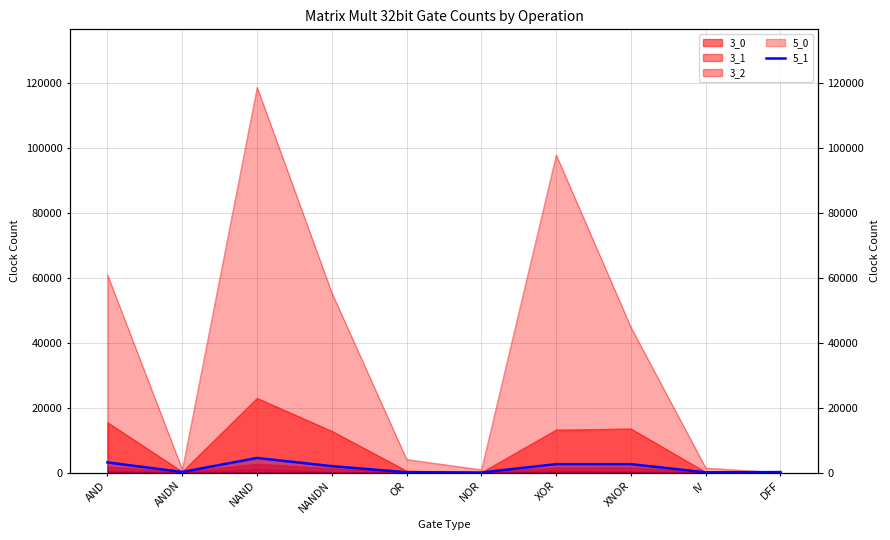

Does the chart have visible grid lines?

Yes